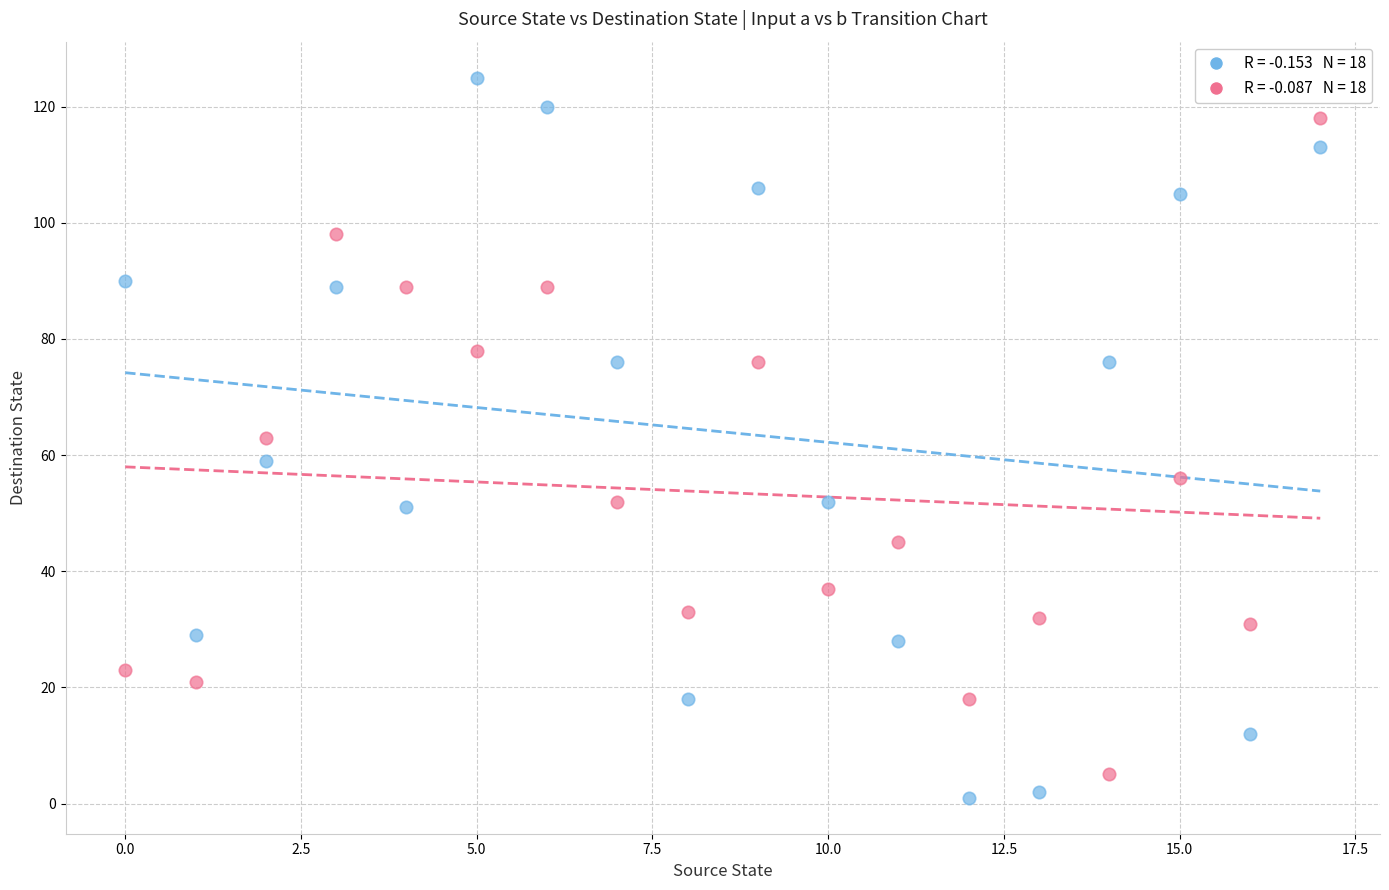

Across all data points, what is the range of Y values (max minus min)?

124